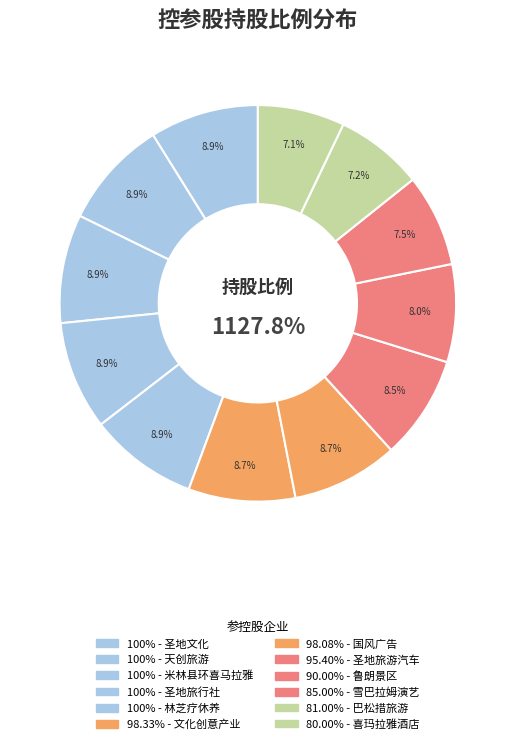

Which slice is the smallest?

西藏喜玛拉雅酒店管理有限公司